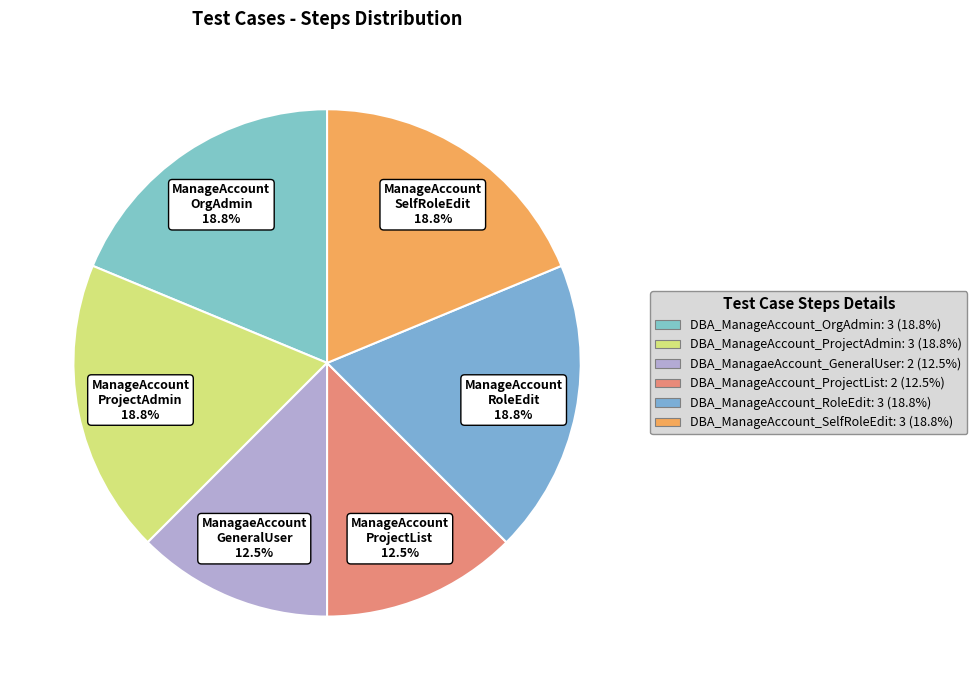

True or false: DBA_ManageAccount_SelfRoleEdit accounts for 19% of the total.

True